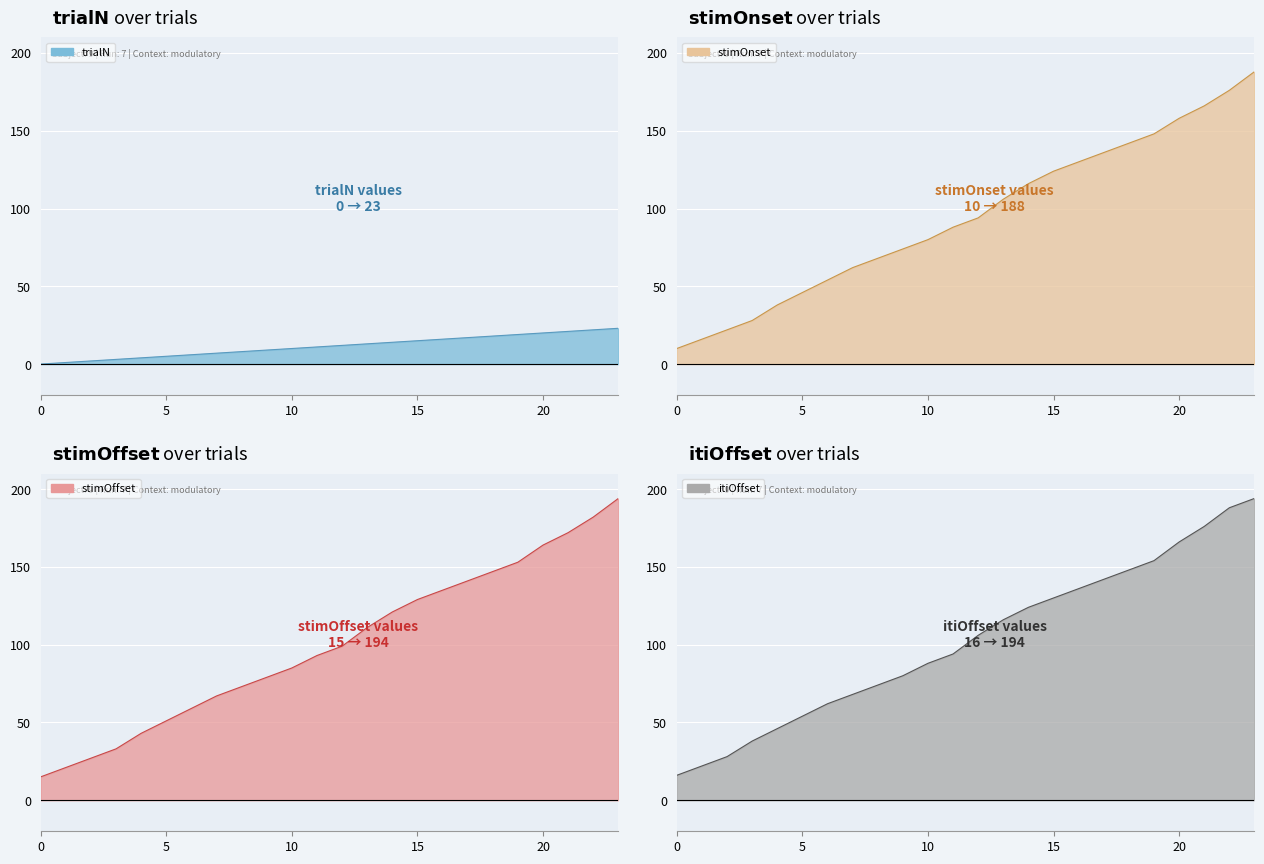

Which series has the widest spread of values?

stimOffset line